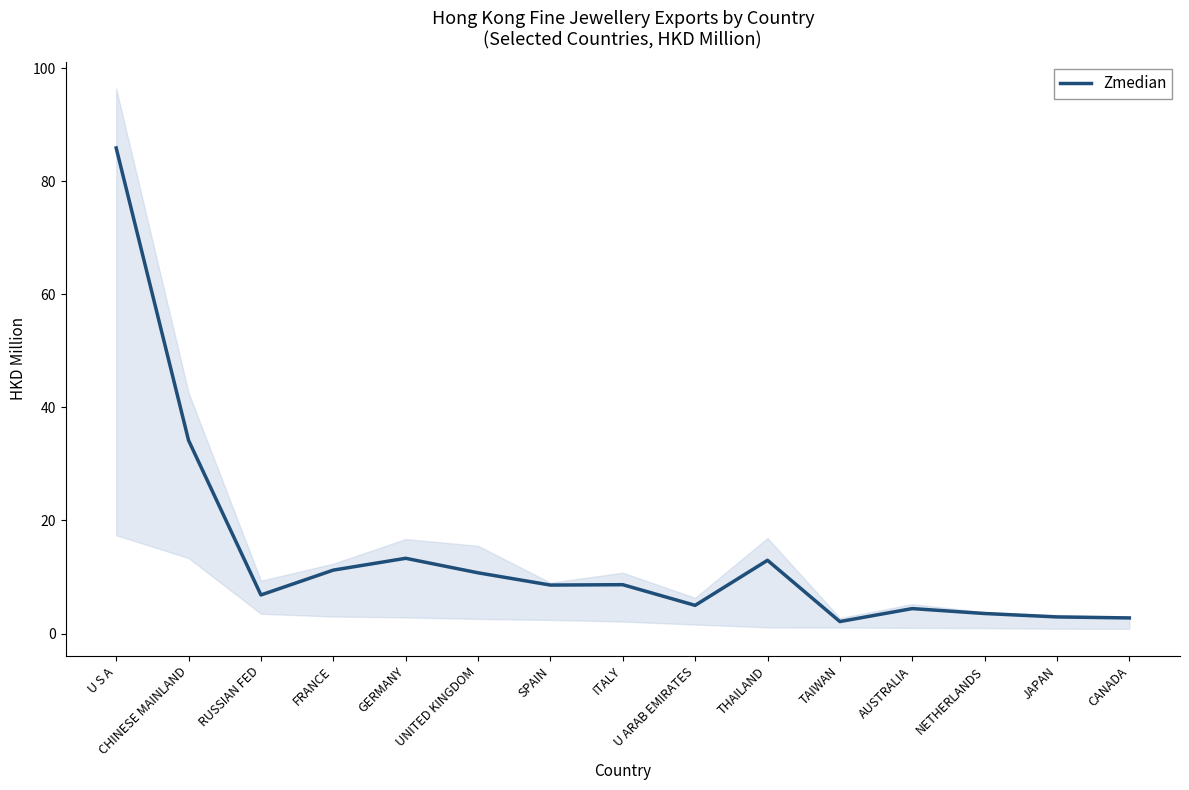

What is the sum of all values?

213.2